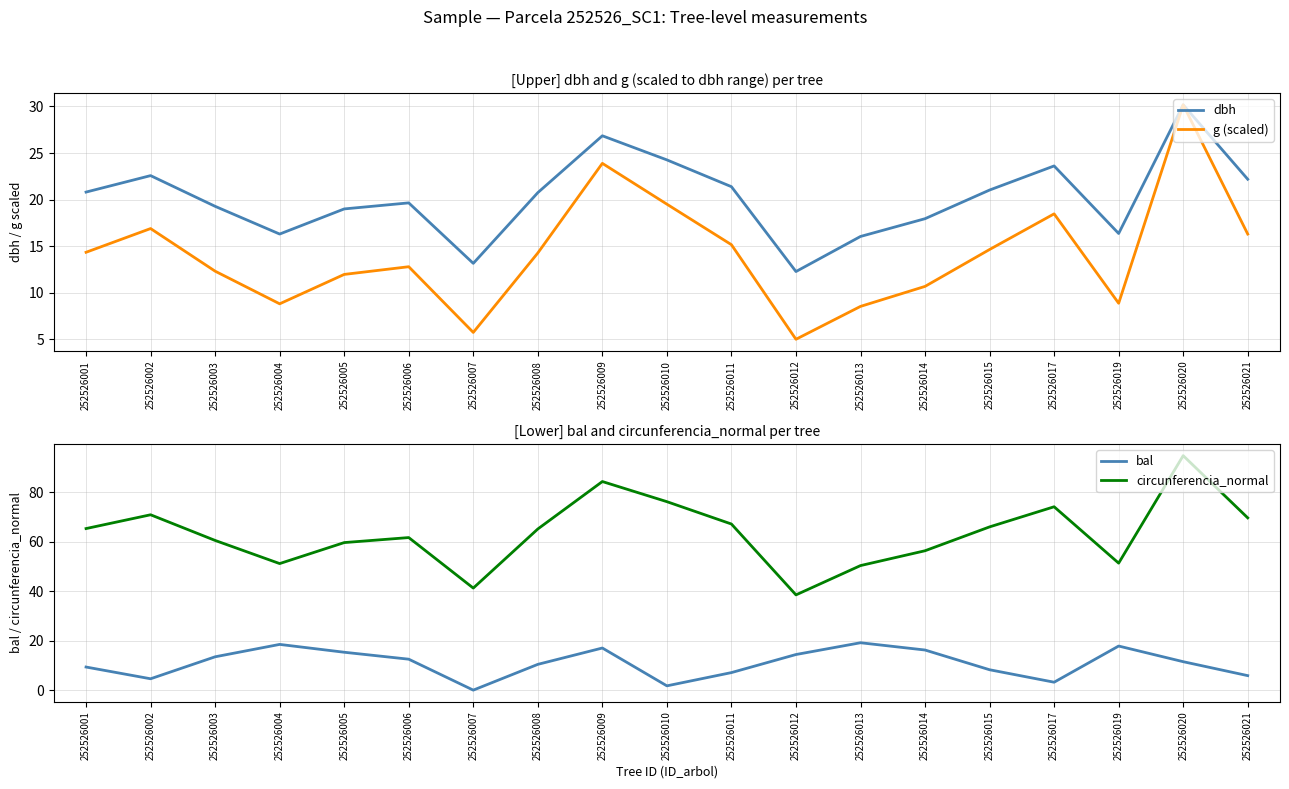

How many intersections are there between bal and dbh?

6